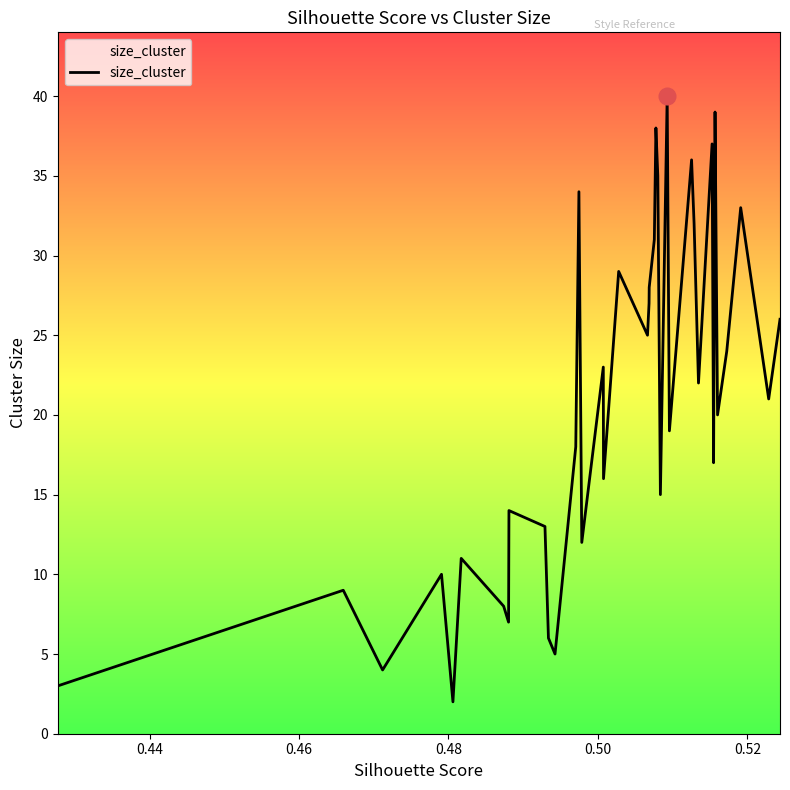

What is the maximum value shown in the chart?

40